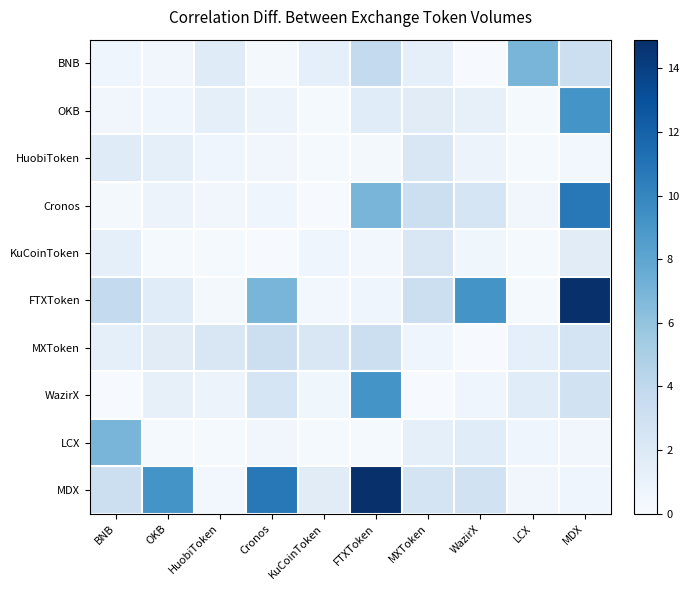

Reading left to right, what are all the values shown in this chart?

BNB: BNB=0.7	OKB=0.5	HuobiToken=1.8	Cronos=0.3	KuCoinToken=1.3	FTXToken=3.8	MXToken=1.4	WazirX=0.1	LCX=7.0	MDX=3.2
OKB: BNB=0.5	OKB=0.7	HuobiToken=1.3	Cronos=0.9	KuCoinToken=0.2	FTXToken=1.7	MXToken=1.7	WazirX=1.2	LCX=0.2	MDX=9.2
HuobiToken: BNB=1.8	OKB=1.3	HuobiToken=0.7	Cronos=0.5	KuCoinToken=0.2	FTXToken=0.3	MXToken=2.2	WazirX=0.9	LCX=0.2	MDX=0.4
Cronos: BNB=0.3	OKB=0.9	HuobiToken=0.5	Cronos=0.7	KuCoinToken=0.1	FTXToken=7.0	MXToken=3.2	WazirX=2.5	LCX=0.5	MDX=10.7
KuCoinToken: BNB=1.3	OKB=0.2	HuobiToken=0.2	Cronos=0.1	KuCoinToken=0.7	FTXToken=0.4	MXToken=2.2	WazirX=0.6	LCX=0.2	MDX=1.6
FTXToken: BNB=3.8	OKB=1.7	HuobiToken=0.3	Cronos=7.0	KuCoinToken=0.4	FTXToken=0.7	MXToken=3.2	WazirX=9.2	LCX=0.2	MDX=14.9
MXToken: BNB=1.4	OKB=1.7	HuobiToken=2.2	Cronos=3.2	KuCoinToken=2.2	FTXToken=3.2	MXToken=0.7	WazirX=0.1	LCX=1.4	MDX=2.6
WazirX: BNB=0.1	OKB=1.2	HuobiToken=0.9	Cronos=2.5	KuCoinToken=0.6	FTXToken=9.2	MXToken=0.1	WazirX=0.7	LCX=1.7	MDX=2.9
LCX: BNB=7.0	OKB=0.2	HuobiToken=0.2	Cronos=0.5	KuCoinToken=0.2	FTXToken=0.2	MXToken=1.4	WazirX=1.7	LCX=0.7	MDX=0.5
MDX: BNB=3.2	OKB=9.2	HuobiToken=0.4	Cronos=10.7	KuCoinToken=1.6	FTXToken=14.9	MXToken=2.6	WazirX=2.9	LCX=0.5	MDX=0.7